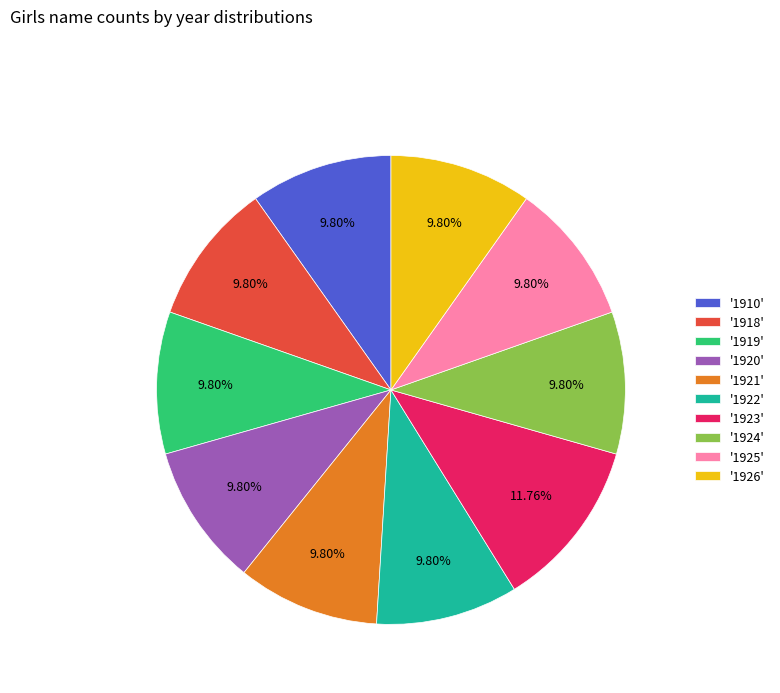

Approximately how many times larger is the value at '1924' compared to '1925'?

1.0